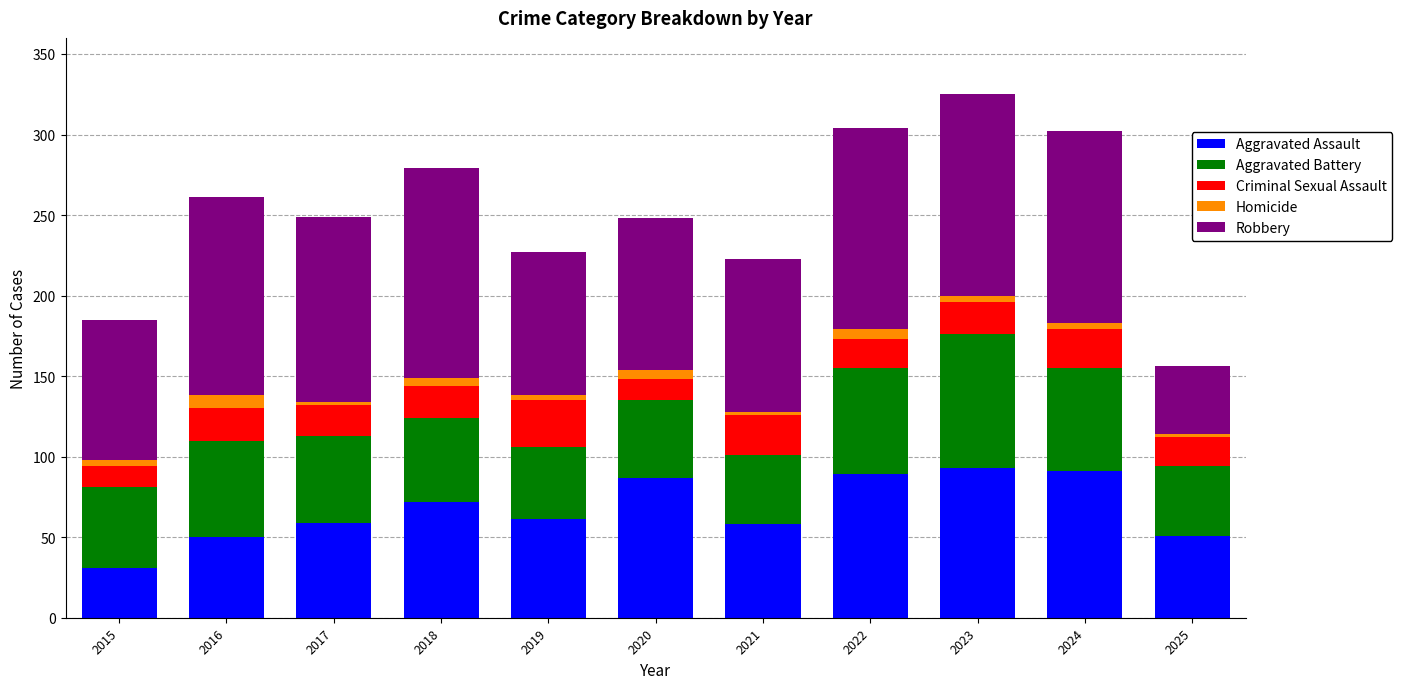

Is it true that Aggravated Assault equals 93 at 2023?

True